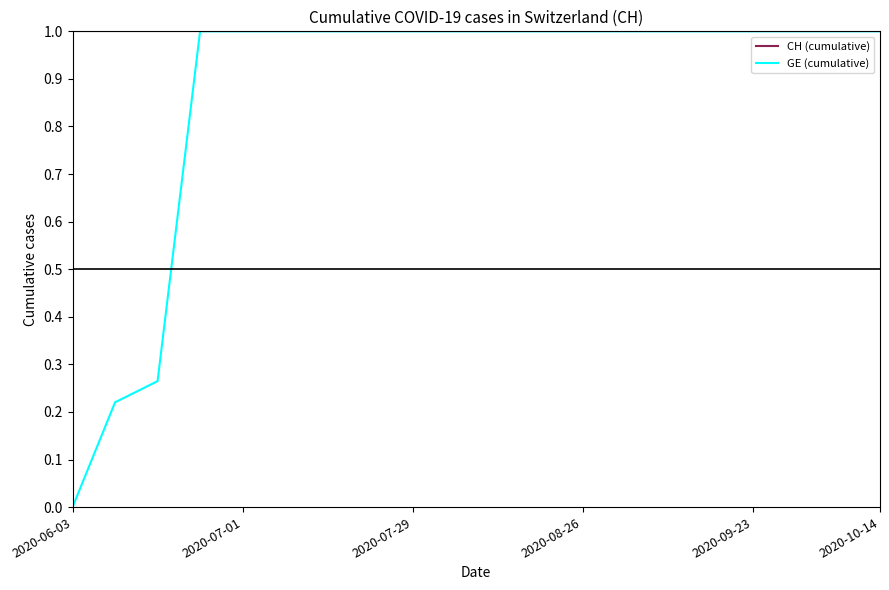

What is the maximum value for GE (cumulative)?

1.0